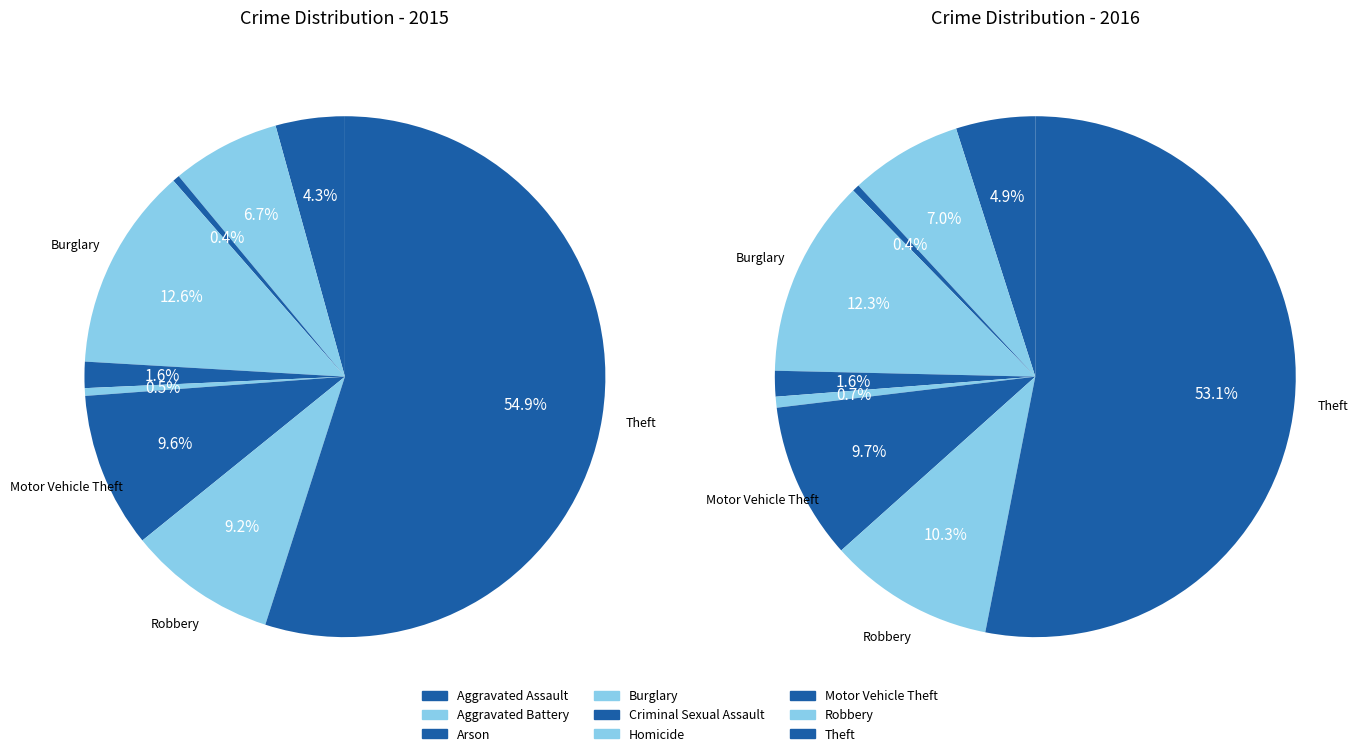

To the nearest percent, what is the difference between the Criminal Sexual Assault and Theft slice percentages?

51%